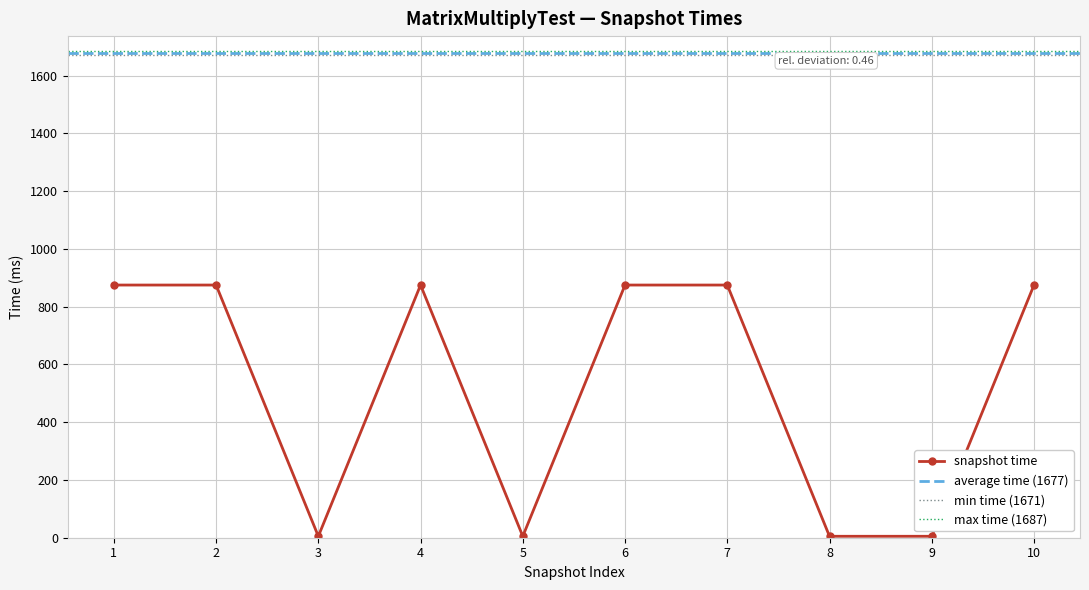

Does the chart display data point markers on the line(s)?

Yes